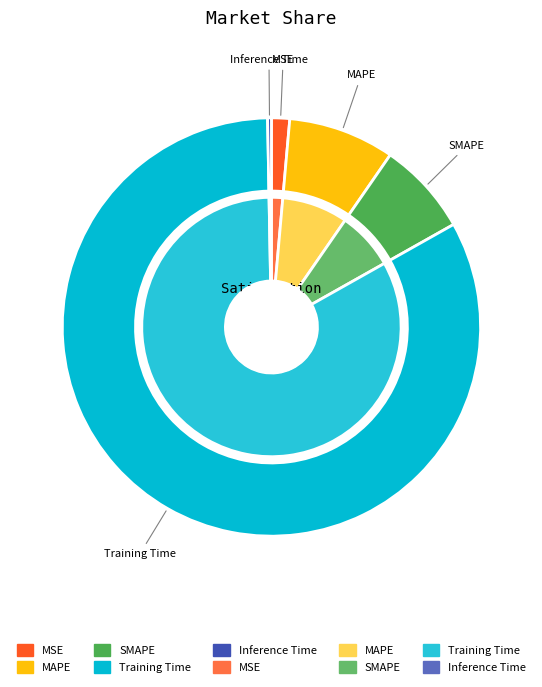

Which category accounts for the majority?

Training Time